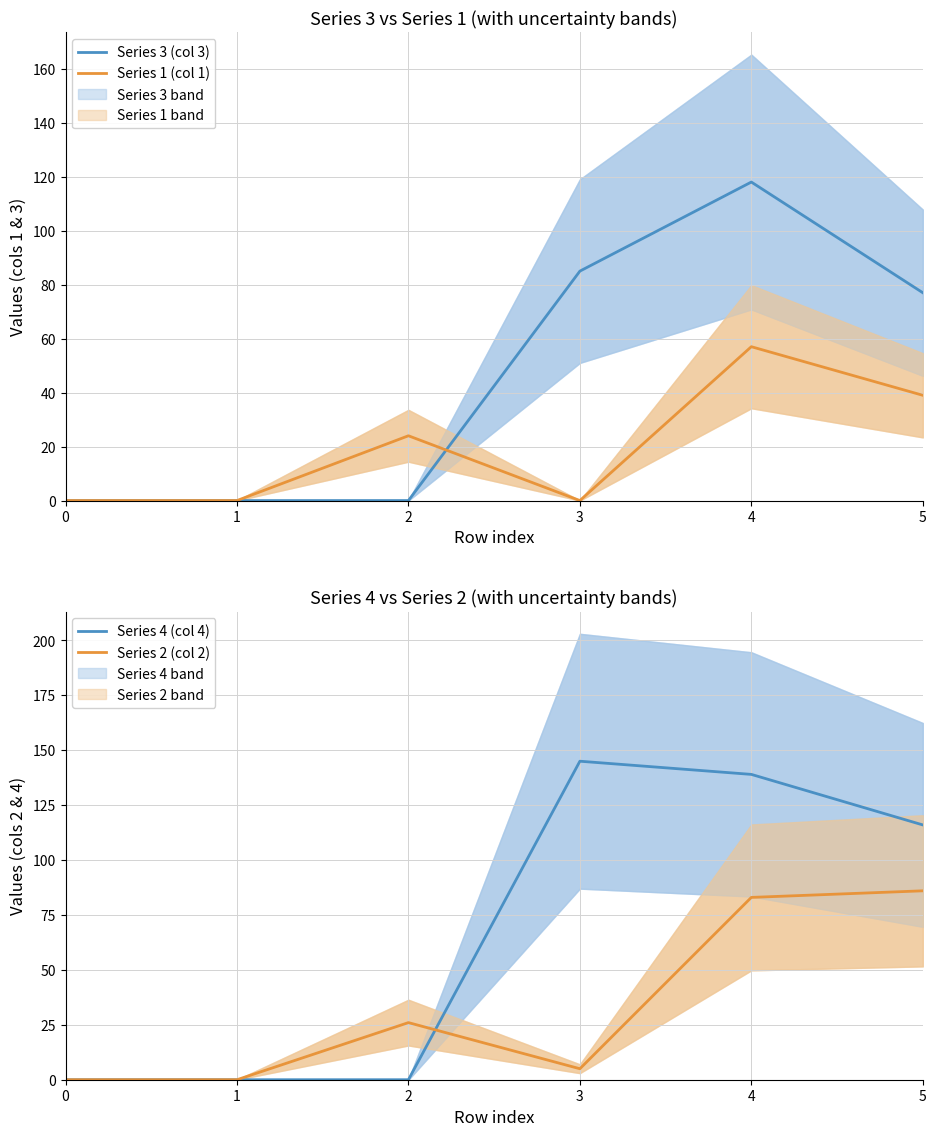

What is the greatest value displayed?

145